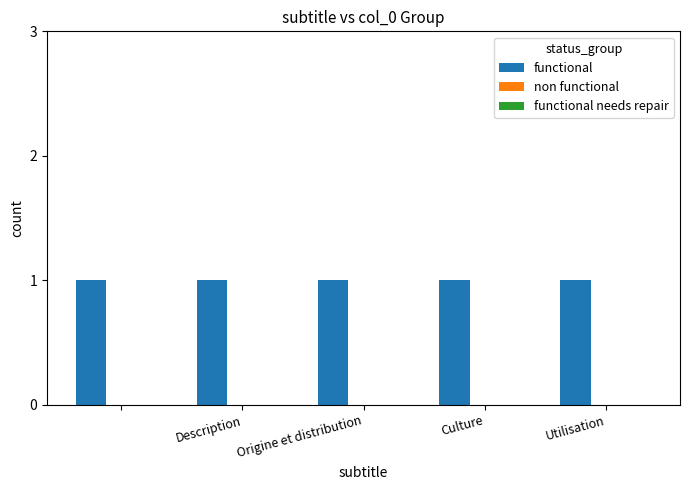

The value of functional at Origine et distribution is 1. True or false?

True